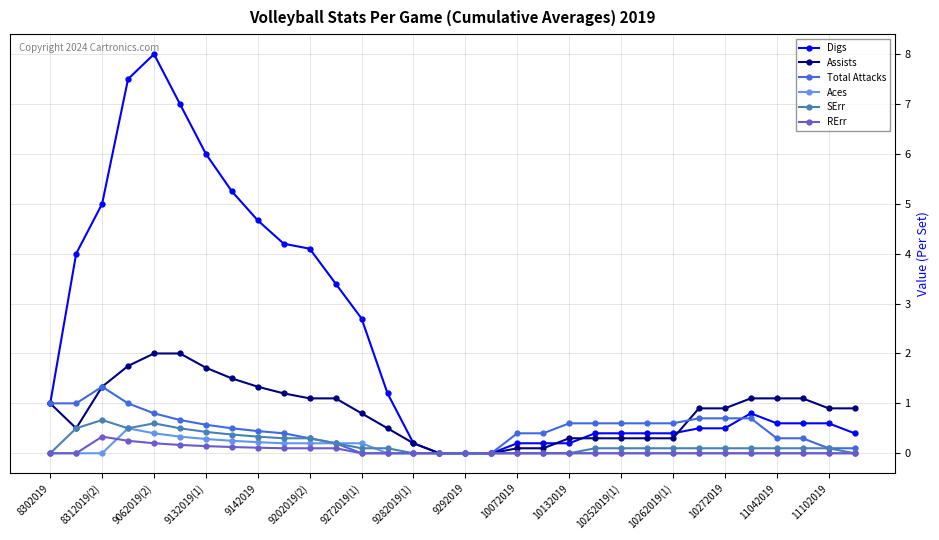

True or false: Aces has more than 0 interior local peaks.

True